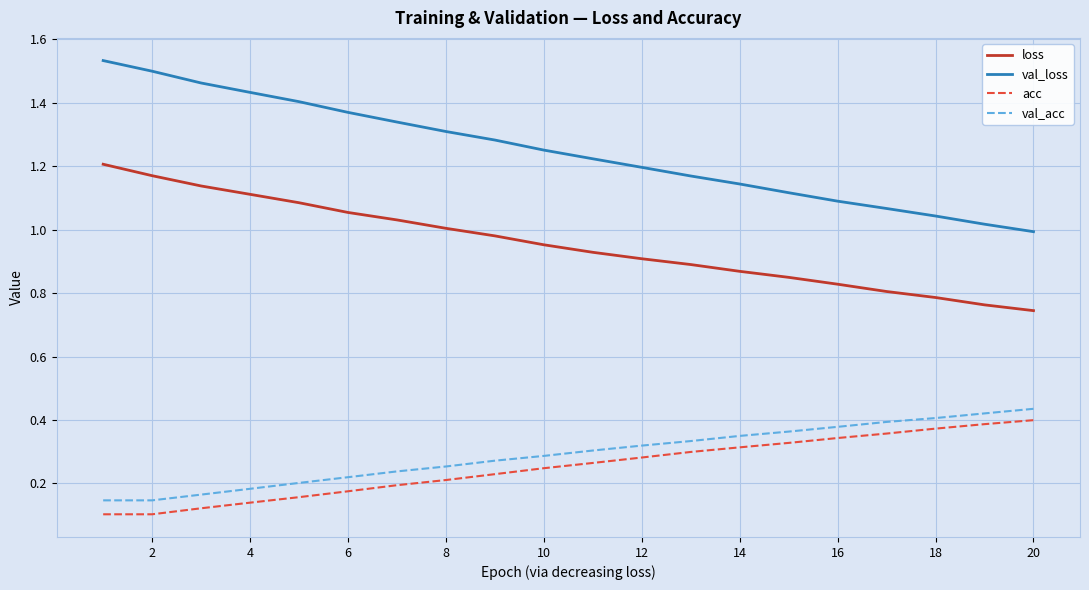

True or false: acc and loss intersect in this chart.

False